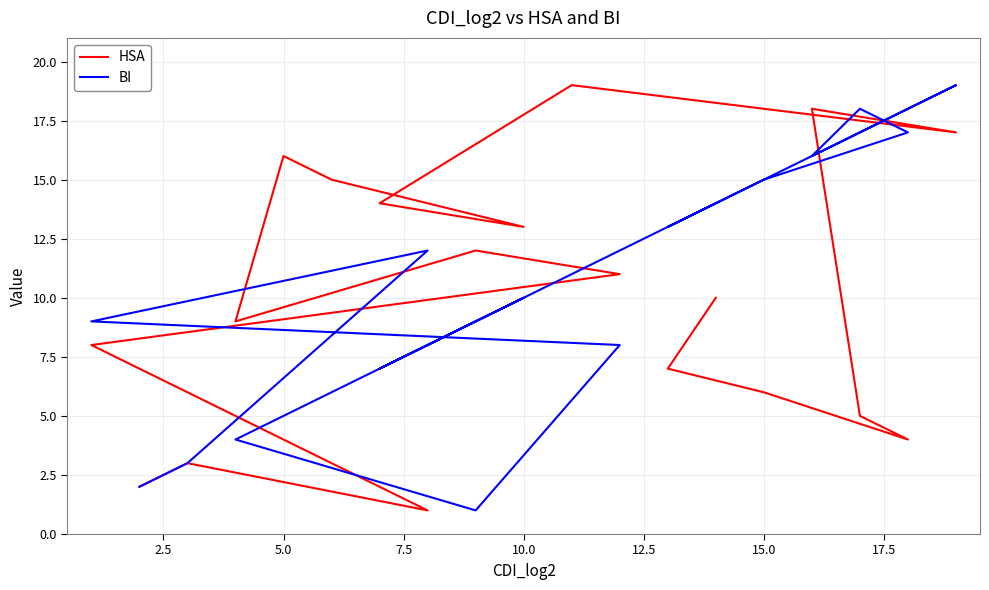

Which series has the largest total across all categories?

HSA